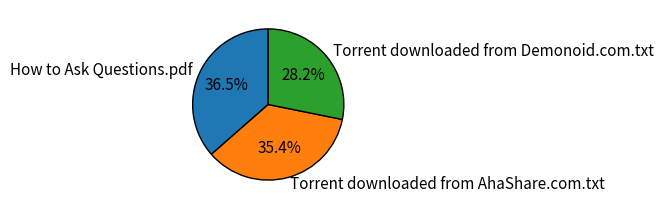

Which slice is the smallest?

Torrent downloaded from Demonoid.com.txt